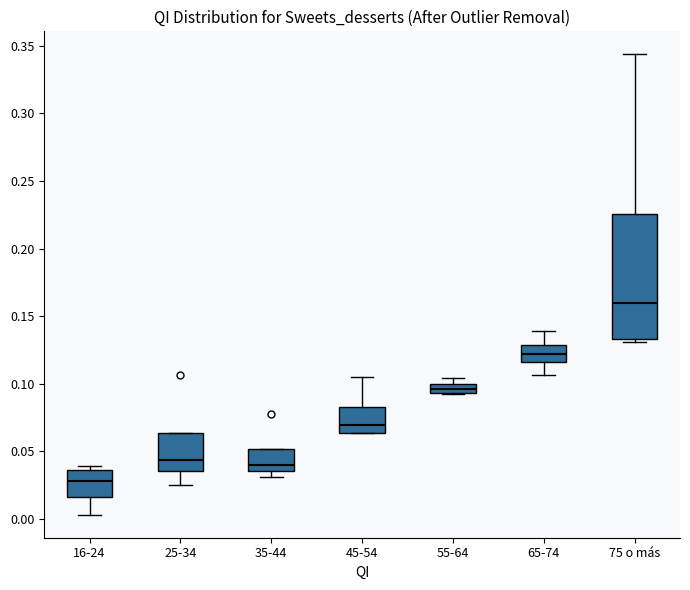

Which box is the tallest, from its lower edge to its upper edge?

75 o más